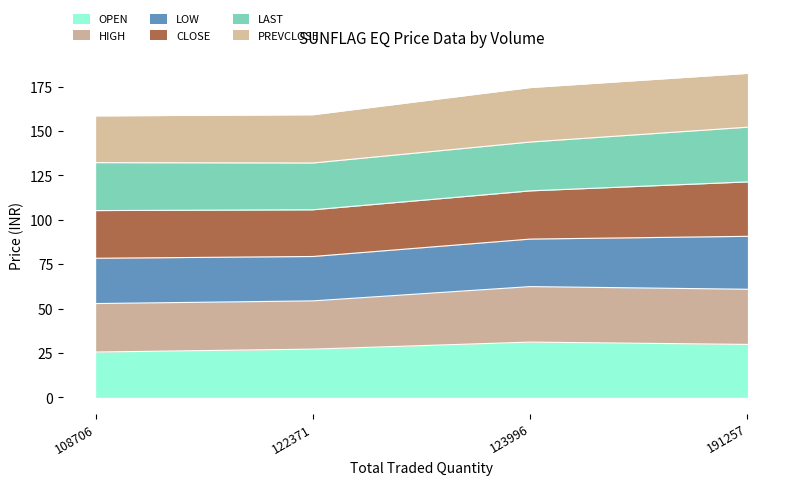

How many interior local peaks does the OPEN series have?

1